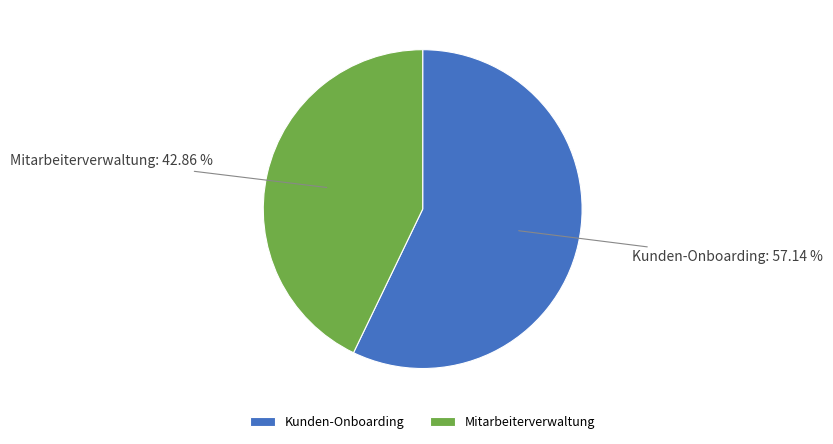

Which category has the biggest portion of the pie?

Kunden-Onboarding